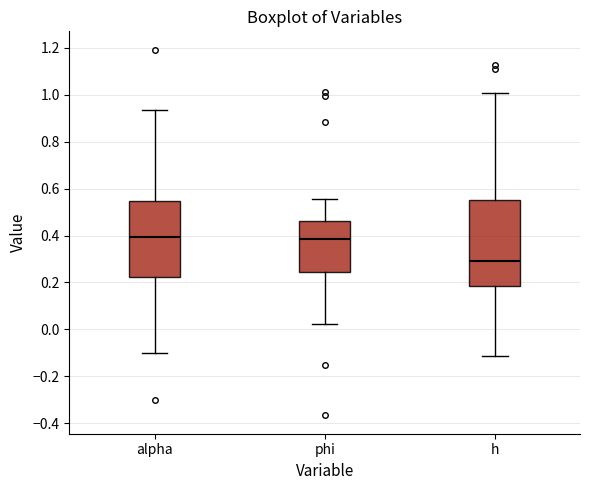

Reading left to right, read every box against the y-axis: the position of its median line, the range the box covers, and the ends of its whiskers. The values are not printed on the chart, so give them approximately, as read against the axis.

alpha: median 0.40, box 0.22 to 0.54, whiskers -0.10 to 0.94
phi: median 0.38, box 0.24 to 0.46, whiskers 0.02 to 0.56
h: median 0.30, box 0.18 to 0.56, whiskers -0.12 to 1.00